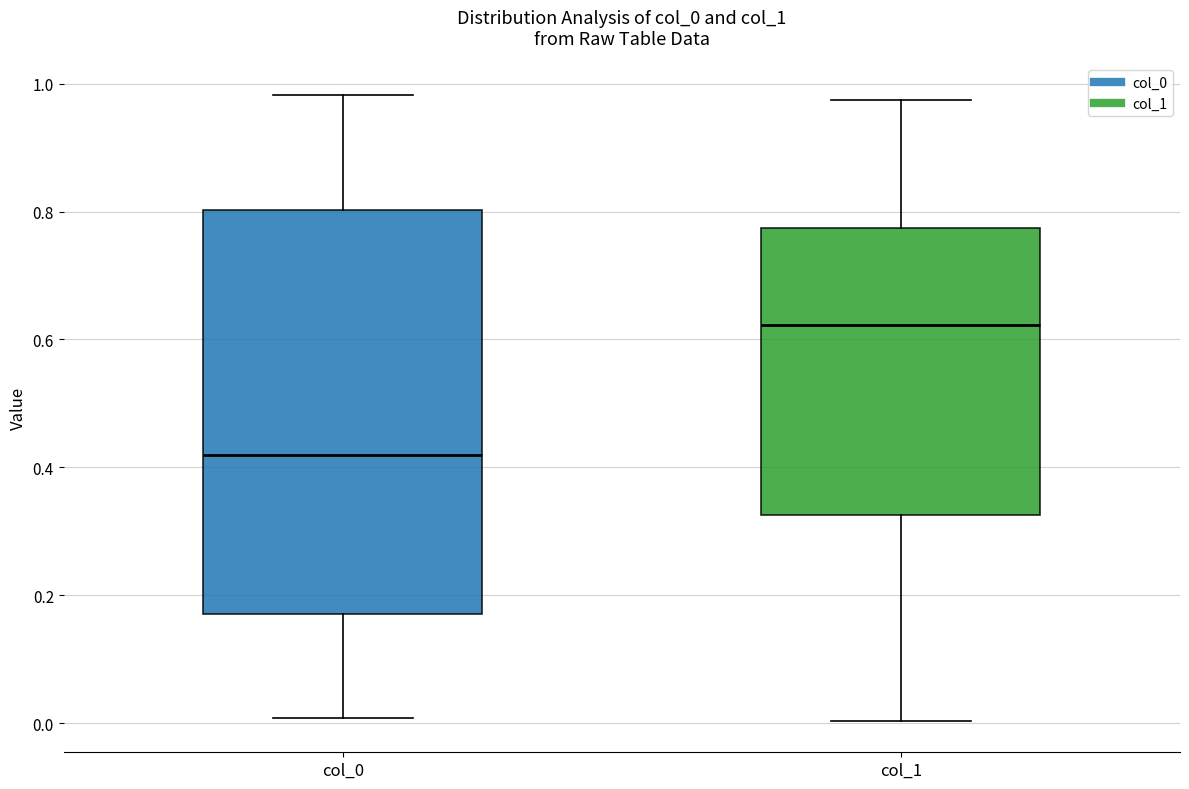

Which box is the tallest, from its lower edge to its upper edge?

col_0